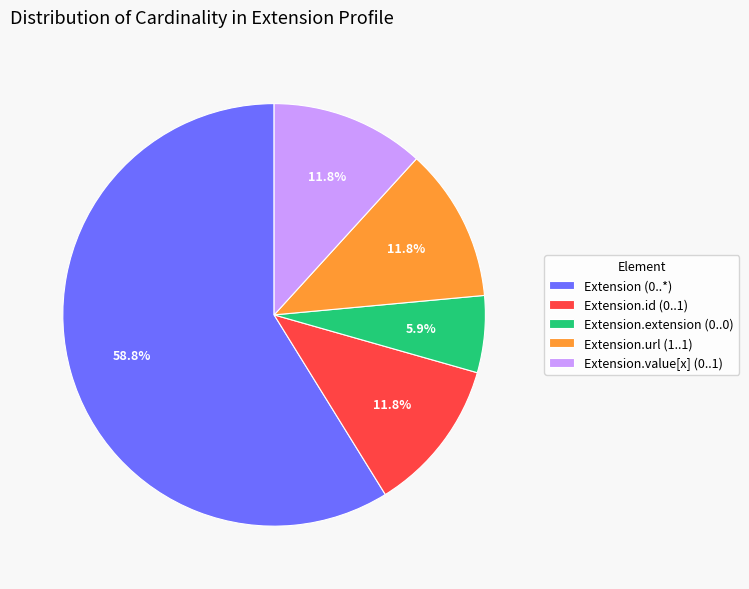

Is there a majority slice in this chart?

Yes